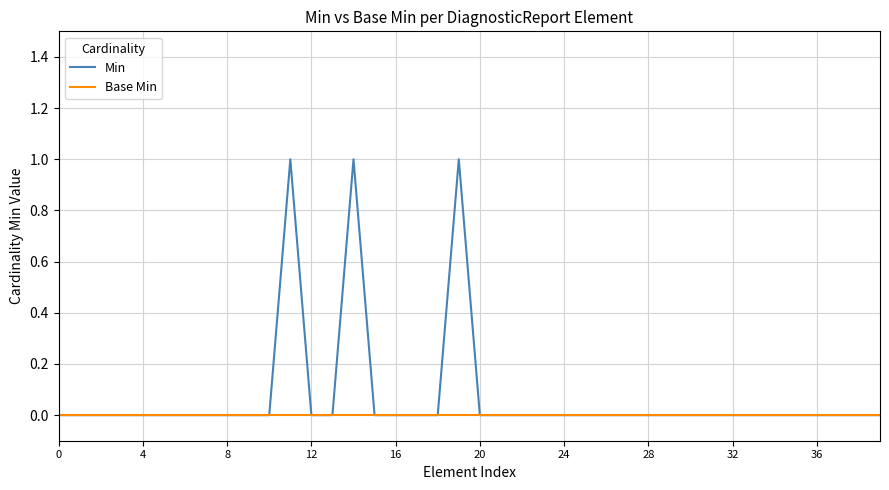

List the series in order of their peak value, highest first.

Min, Base Min